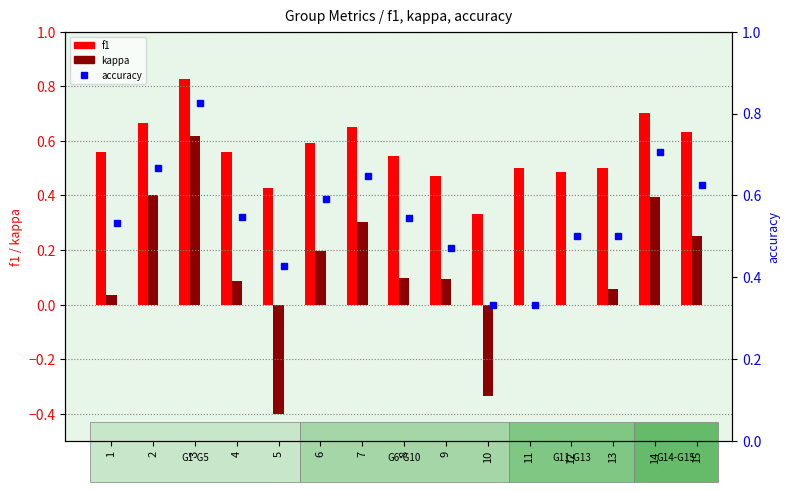

Reading left to right, transcribe all the data shown in this chart.

f1: 0.6	0.7	0.8	0.6	0.4	0.6	0.6	0.5	0.5	0.3	0.5	0.5	0.5	0.7	0.6
kappa: 0.0	0.4	0.6	0.1	-0.4	0.2	0.3	0.1	0.1	-0.3	0.0	0.0	0.1	0.4	0.2
accuracy: 0.5	0.7	0.8	0.5	0.4	0.6	0.6	0.5	0.5	0.3	0.3	0.5	0.5	0.7	0.6